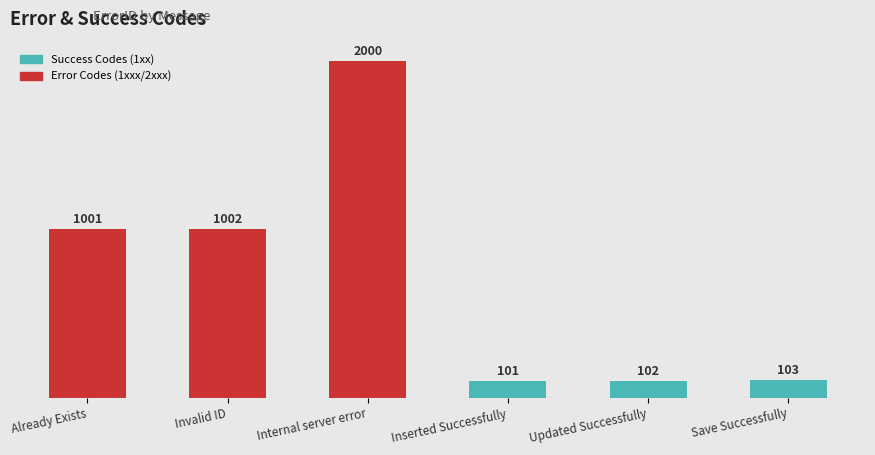

At which label is the value closest to 1050?

Invalid ID